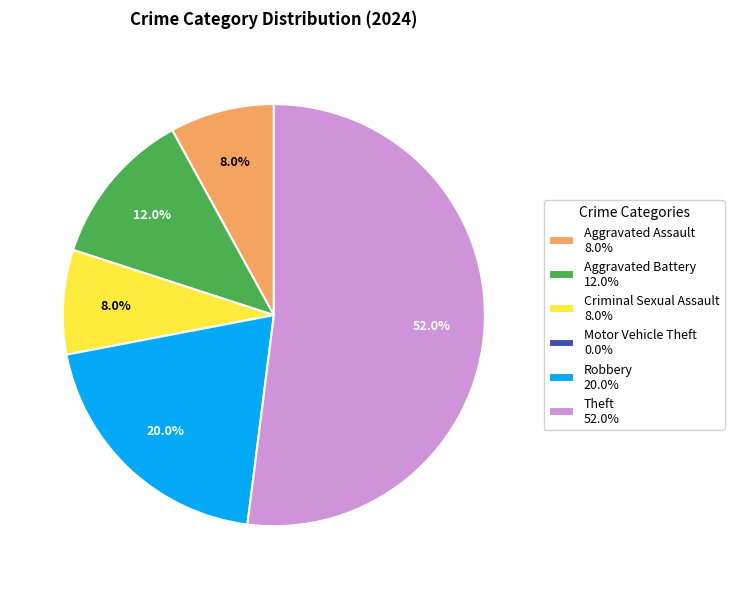

What is the ratio of the value at Theft 52.0% to the value at Robbery 20.0%?

2.6